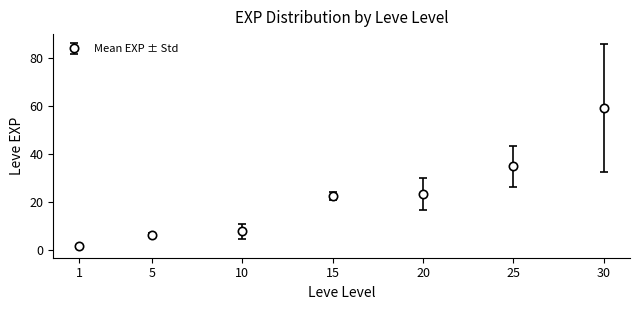

What is the maximum value shown in the chart?

59.0